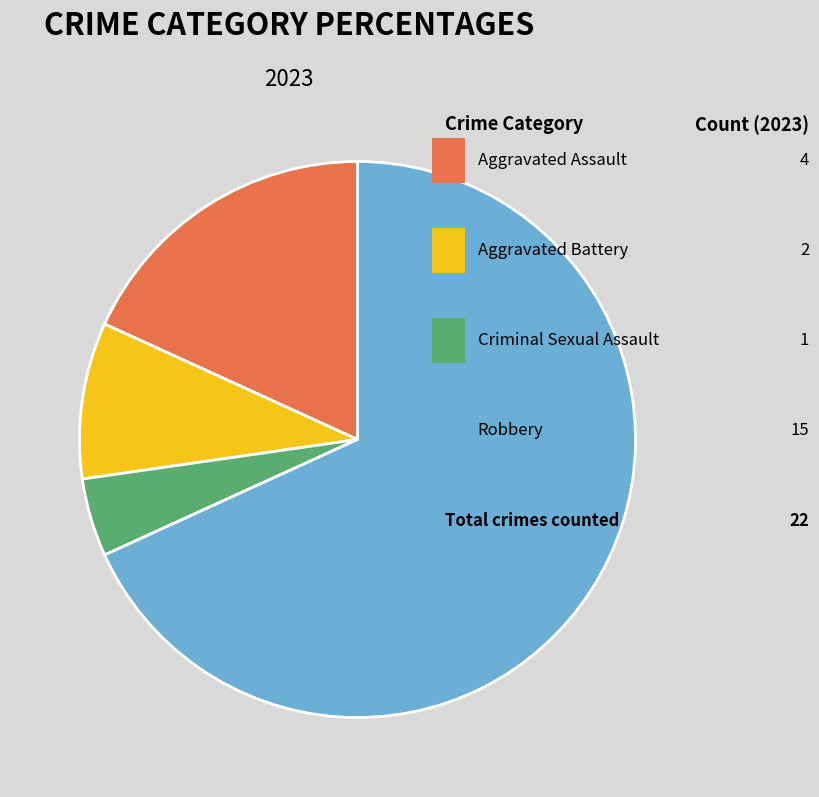

Rank the categories by value from highest to lowest.

Robbery, Aggravated Assault, Aggravated Battery, Criminal Sexual Assault